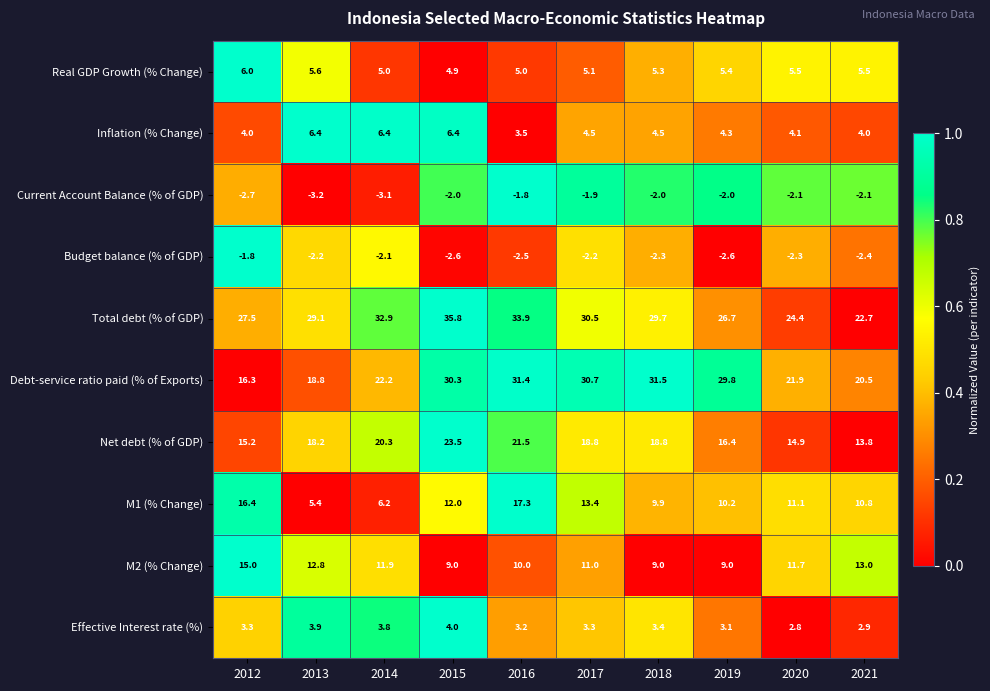

At how many categories does at least one series exceed 0?

10